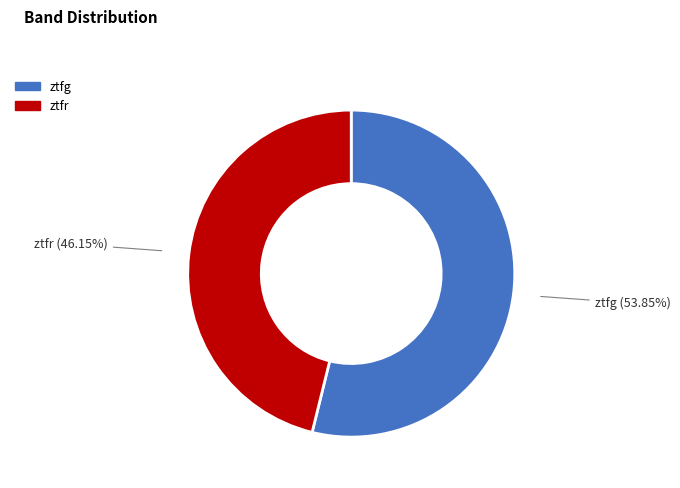

How many segments does this pie chart have?

2